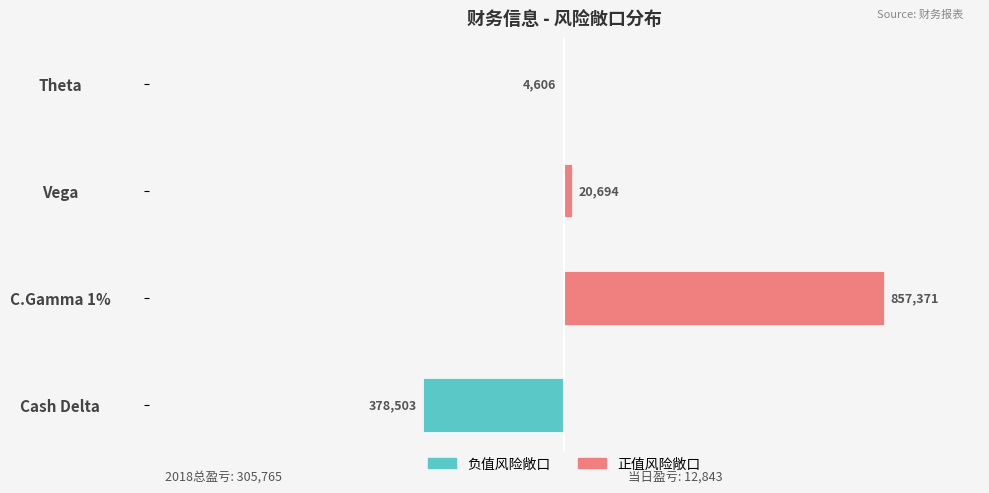

List the series in order of their peak value, highest first.

正值风险敞口, 负值风险敞口